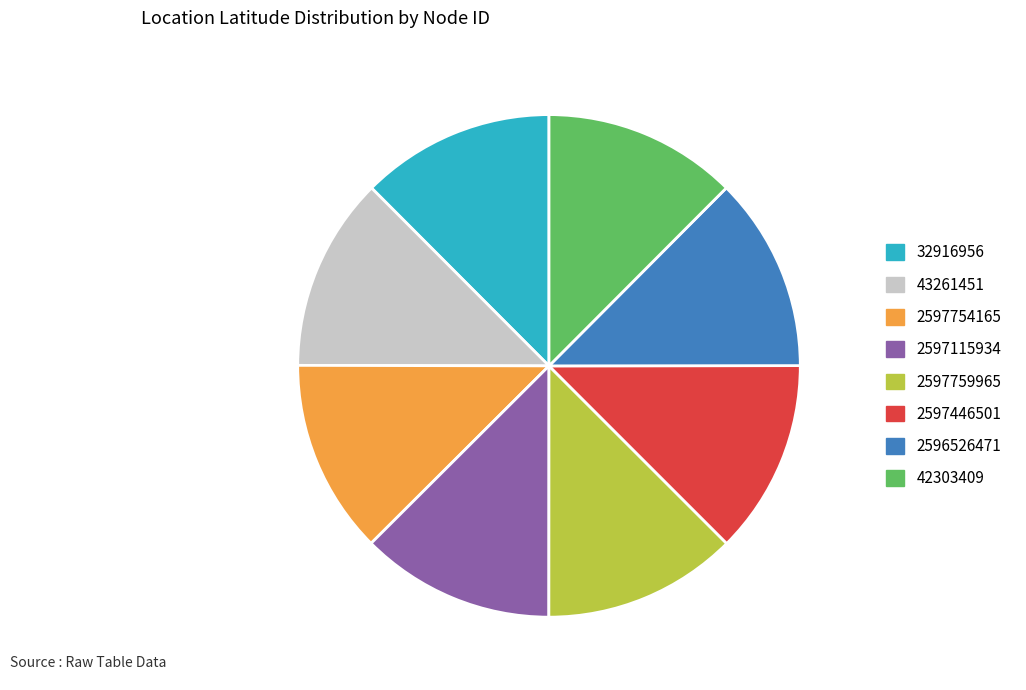

Is it true that 42303409 is 12% of the pie?

True